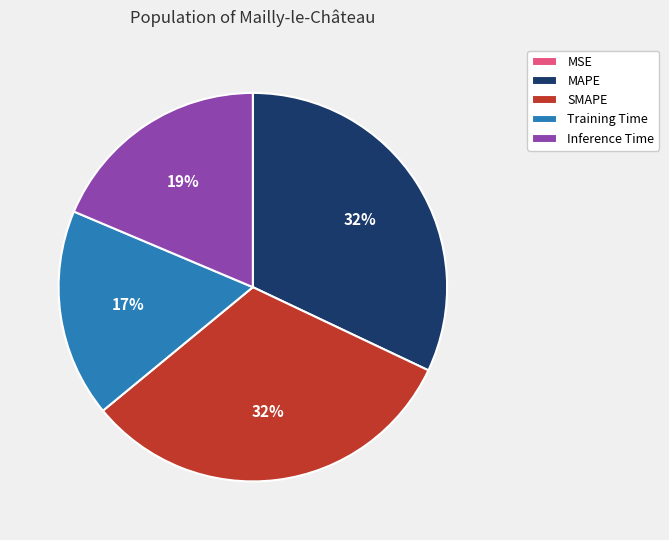

Is there any slice that represents more than half of the pie?

No